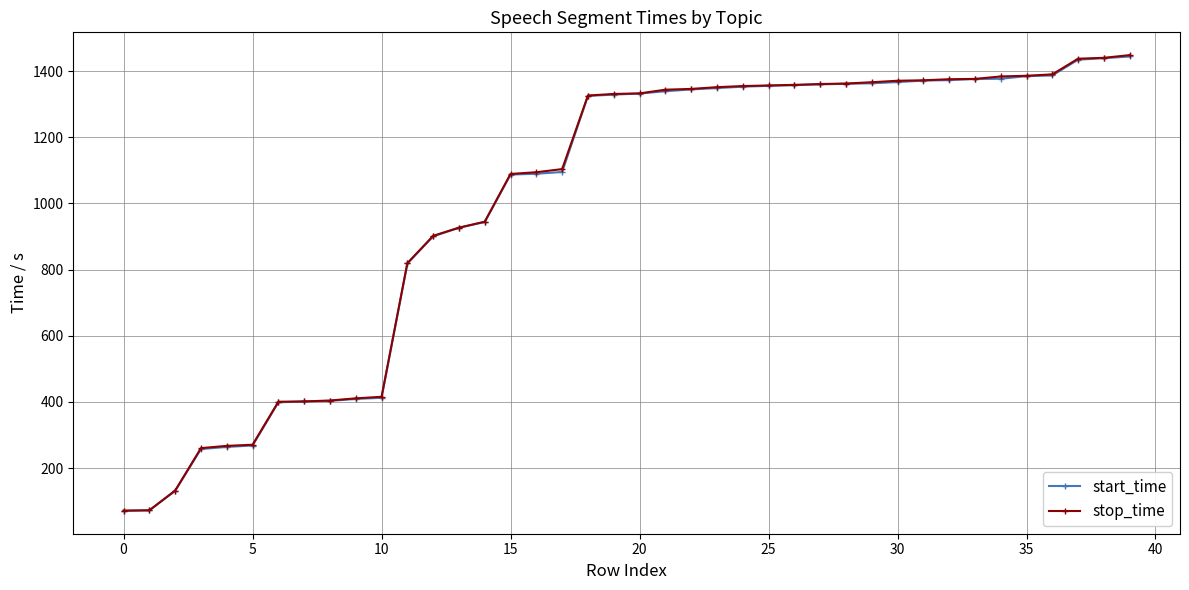

At how many categories does at least one series exceed 856?

28